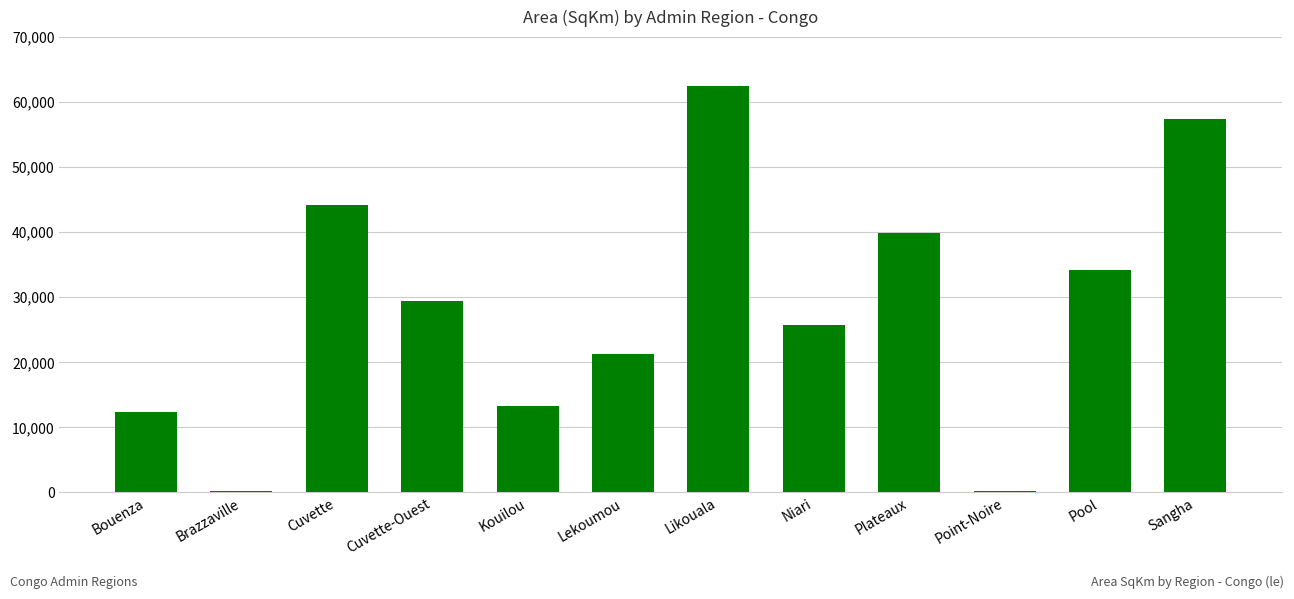

What is the sum of all values?

340599.2